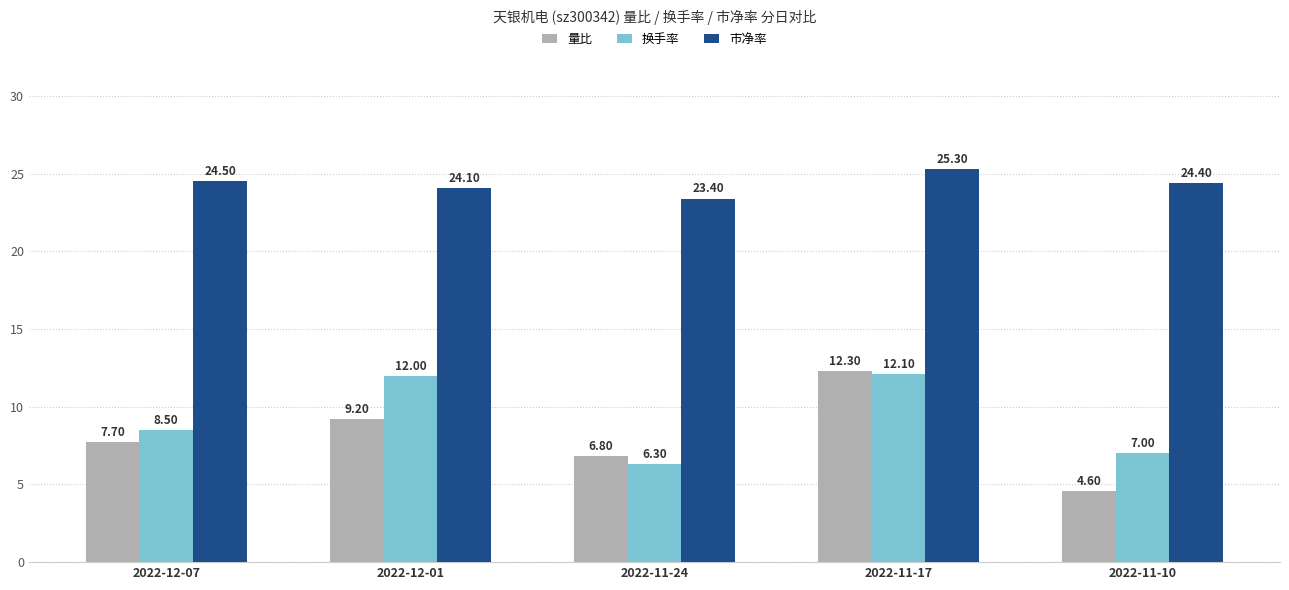

Which series has the widest spread of values?

量比